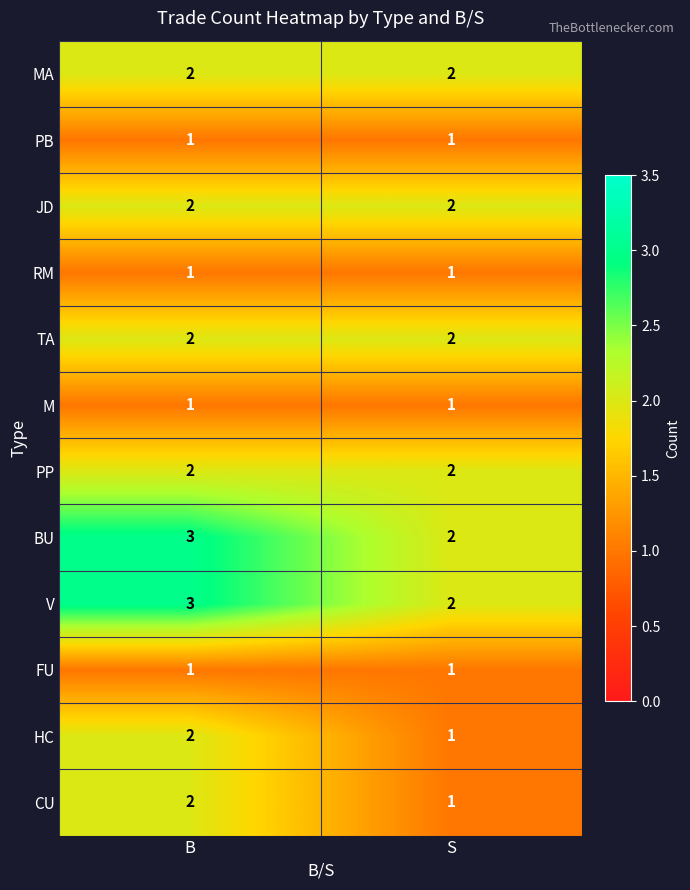

The BU series shows 3 at S. True or false?

False